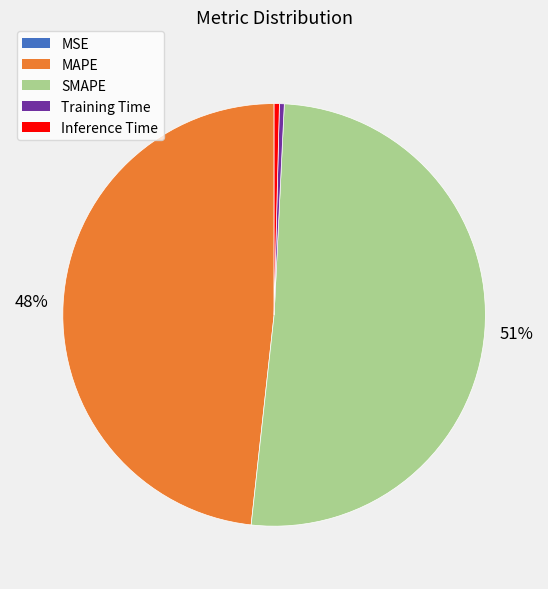

Between SMAPE and Training Time, which is larger?

SMAPE